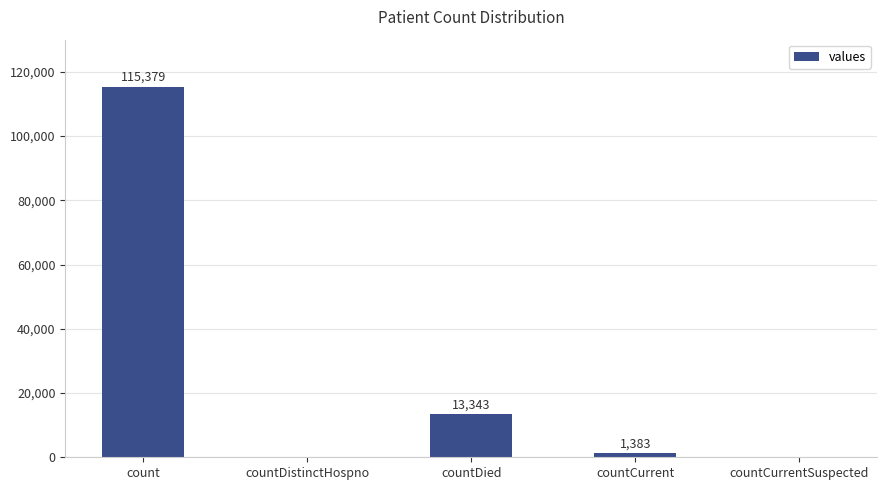

How many distinct data groups are displayed?

1